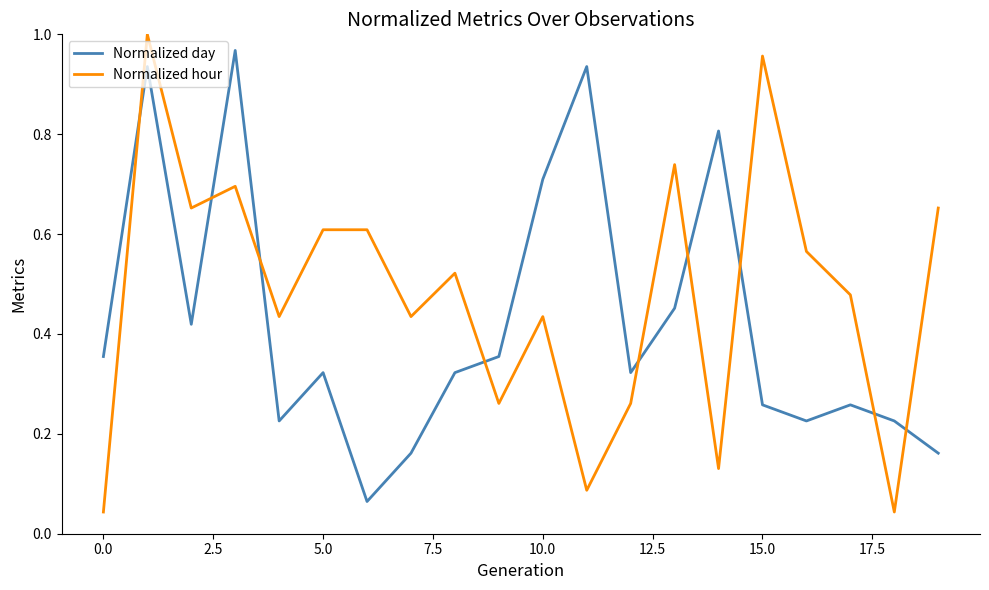

True or false: Normalized hour and Normalized day intersect in this chart.

True